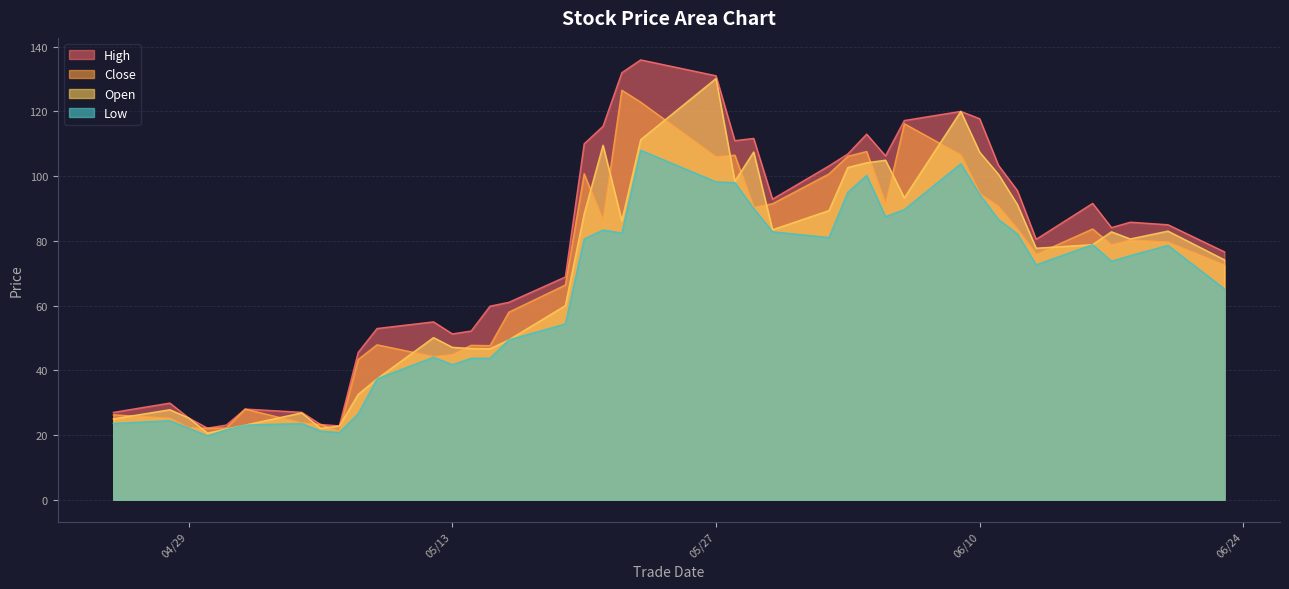

How many times do open and close cross each other?

19